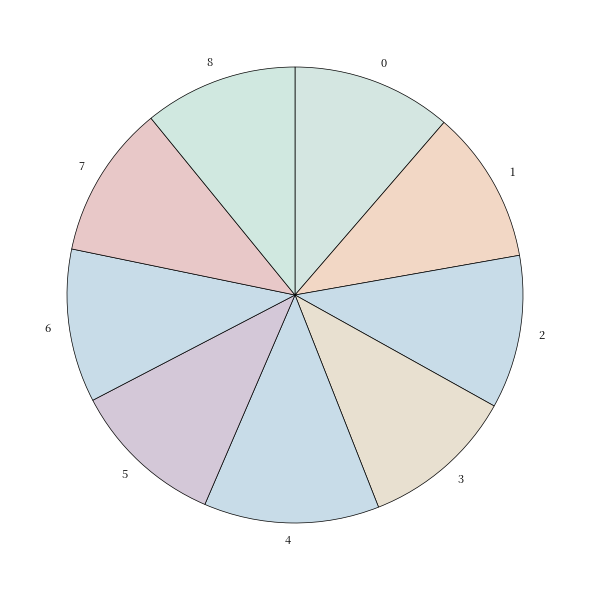

Which category has the biggest portion of the pie?

4